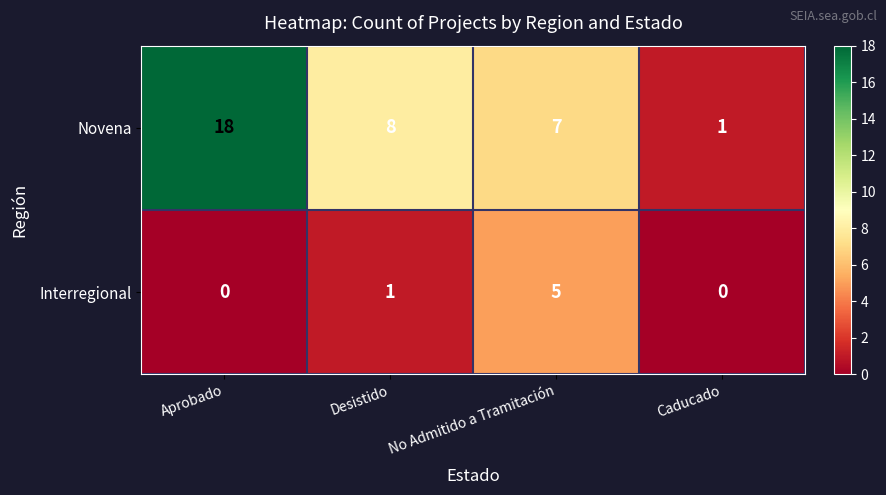

Which category has the highest value across all series?

Aprobado